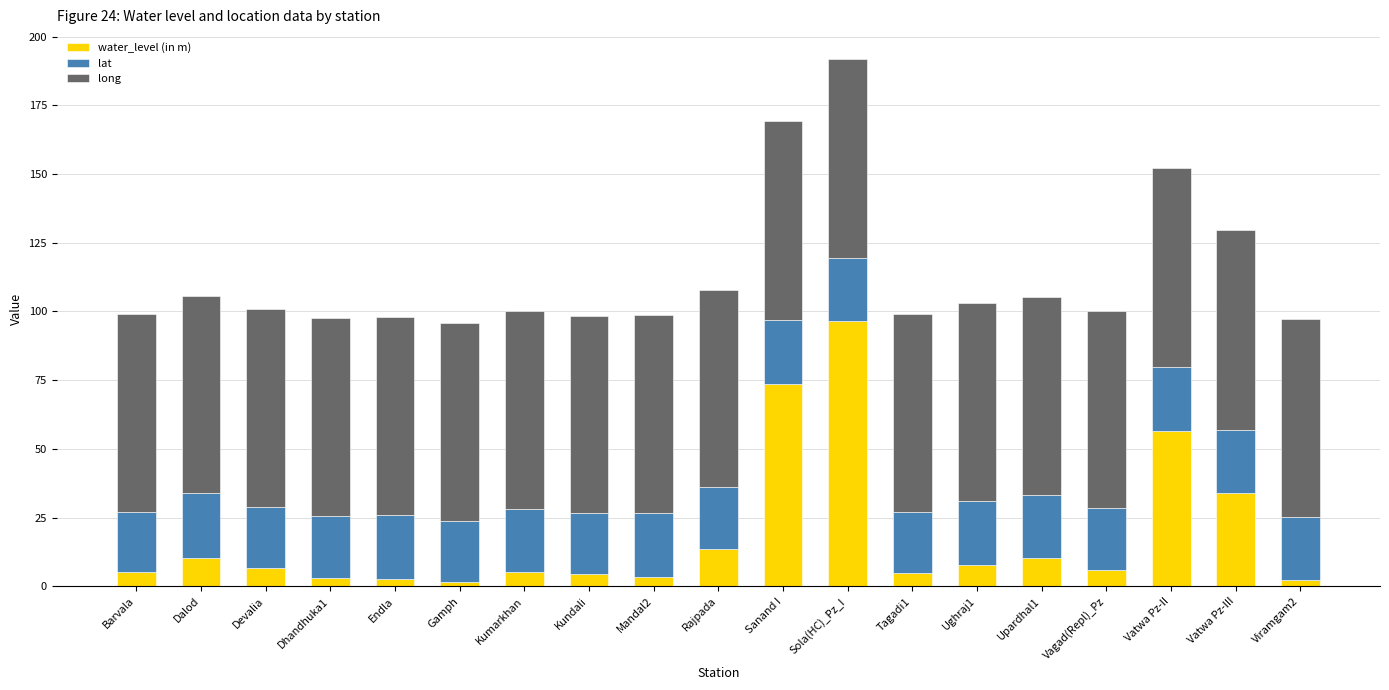

What is the sum of the water_level (in m) values at Gamph and Kundali?

5.8